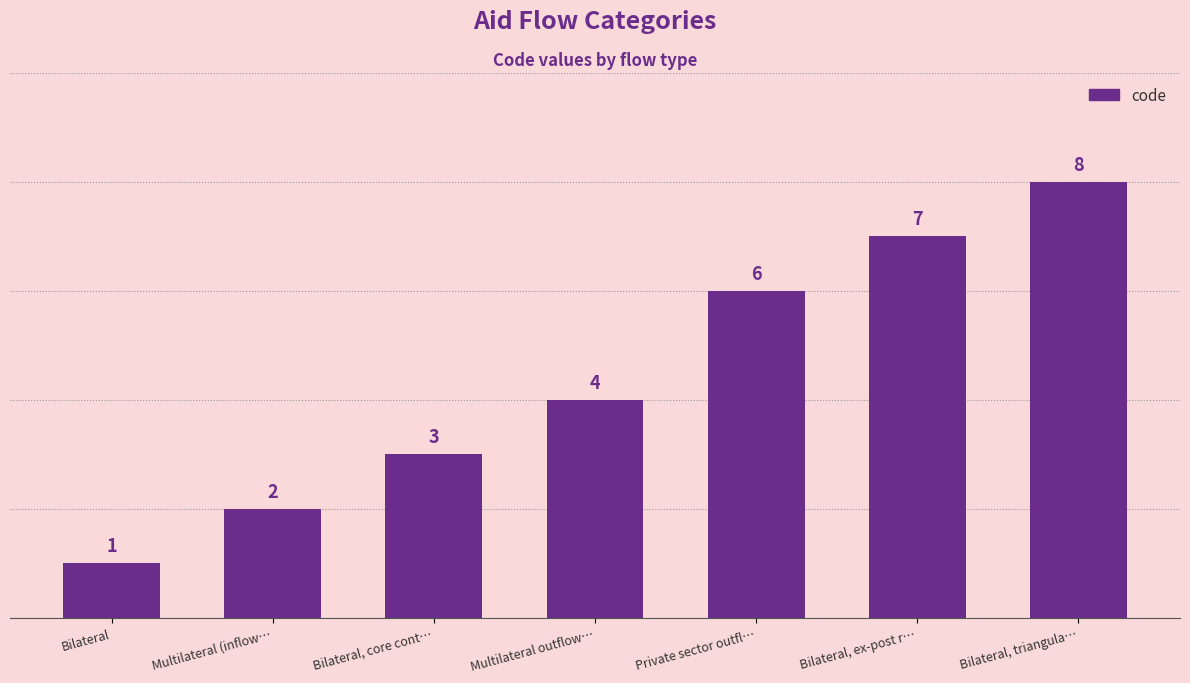

What is the approximate value at Private sector outfl…?

6